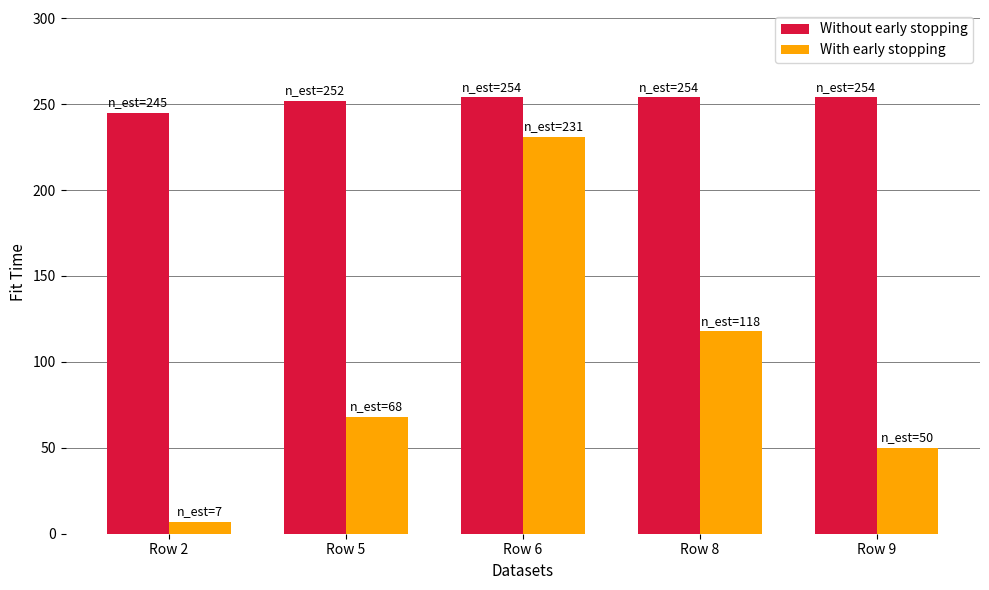

Does the chart contain stacked bars?

No